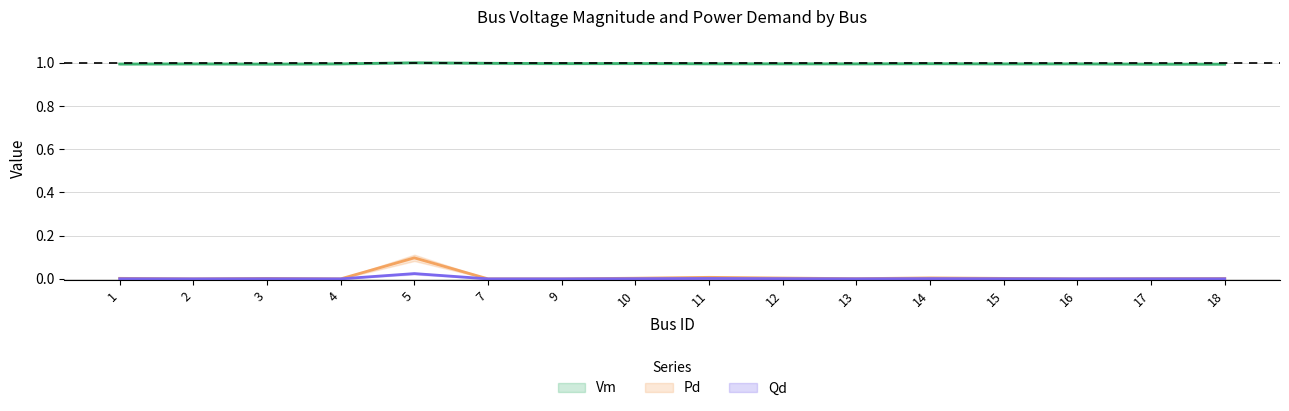

True or false: Qd and Vm cross at least once.

False